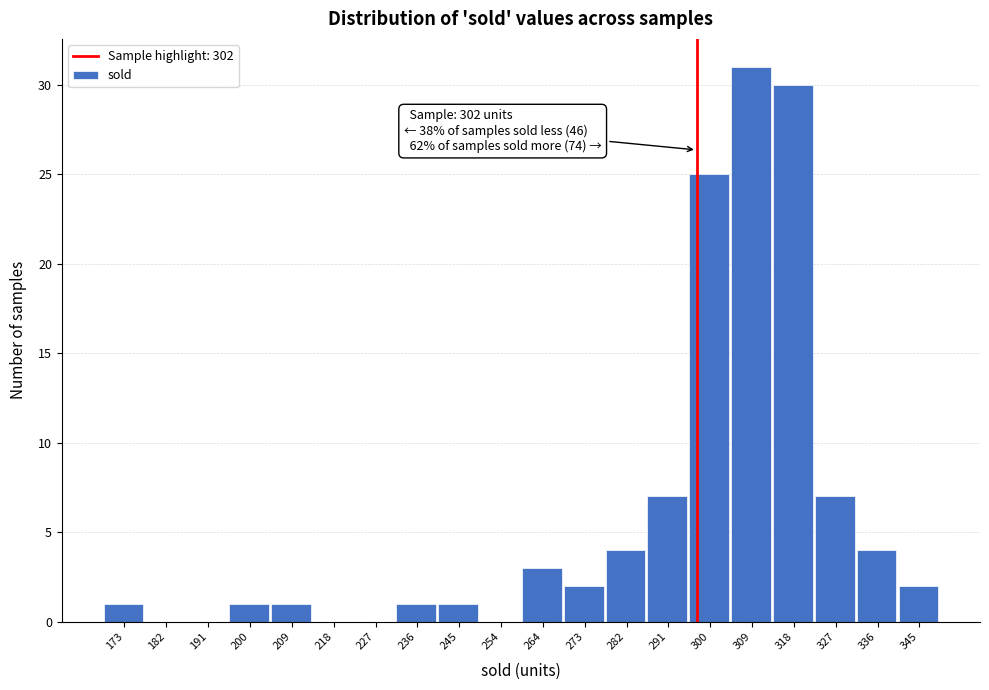

Reading left to right, what are all the values shown in this chart?

173=1	182=0	191=0	200=1	209=1	218=0	227=0	236=1	245=1	254=0	264=3	273=2	282=4	291=7	300=25	309=31	318=30	327=7	336=4	345=2